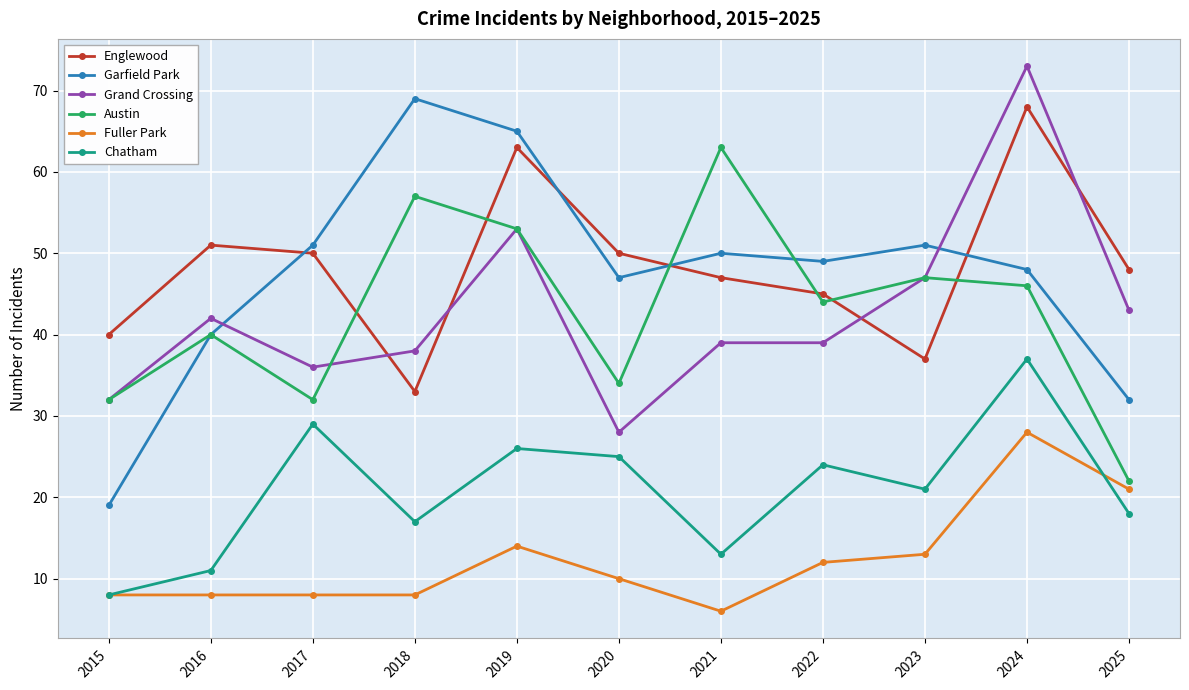

Reading left to right, extract all data points from this chart.

Englewood: 40	51	50	33	63	50	47	45	37	68	48
Garfield Park: 19	40	51	69	65	47	50	49	51	48	32
Grand Crossing: 32	42	36	38	53	28	39	39	47	73	43
Austin: 32	40	32	57	53	34	63	44	47	46	22
Fuller Park: 8	8	8	8	14	10	6	12	13	28	21
Chatham: 8	11	29	17	26	25	13	24	21	37	18